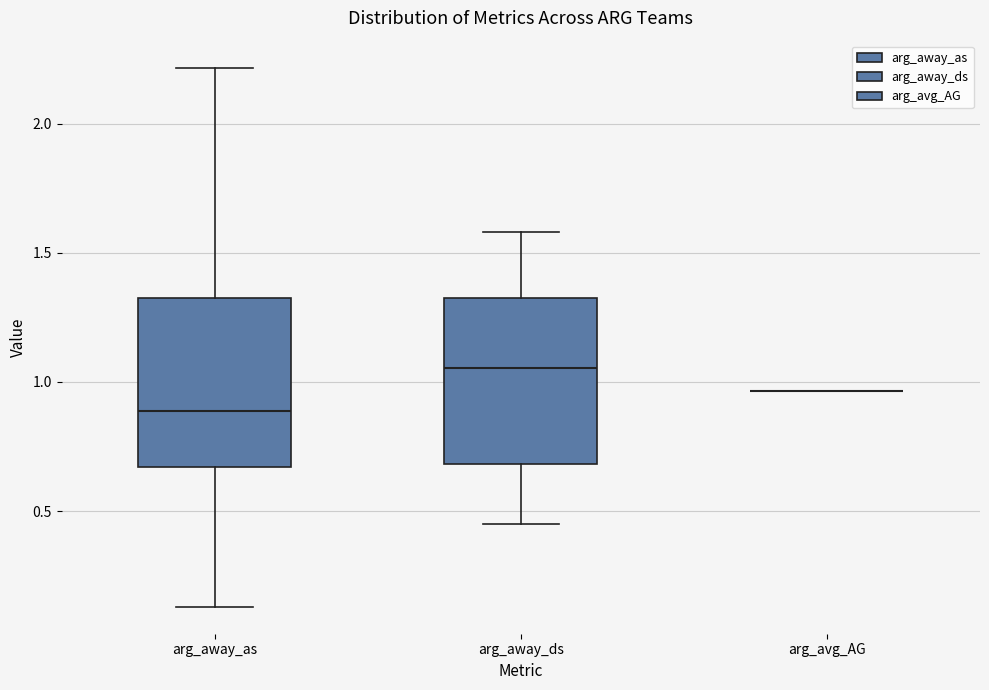

Where is the upper edge of the box for arg_away_ds on the y-axis? The values are not printed on the chart, so give them approximately, as read against the axis.

1.30